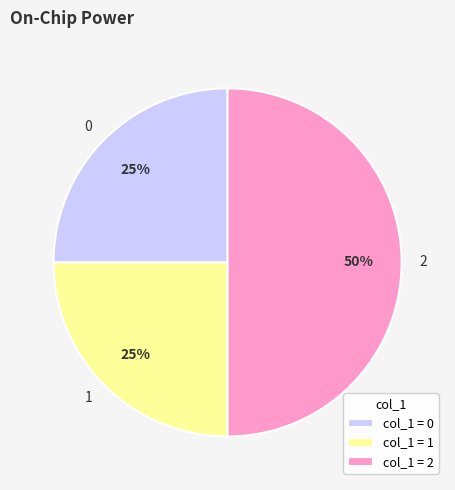

What percentage is the 2 slice, to the nearest percent?

50%